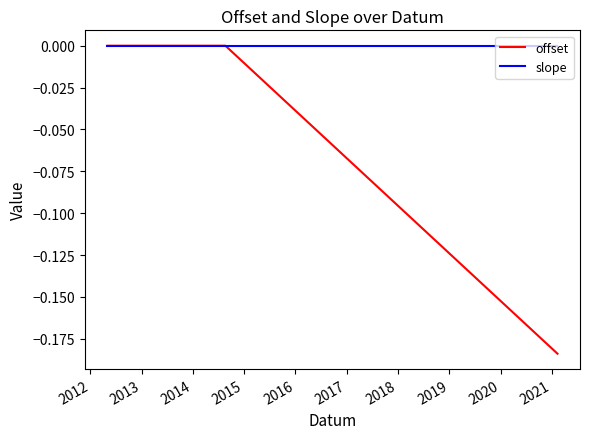

Which series has the largest range (max minus min)?

offset